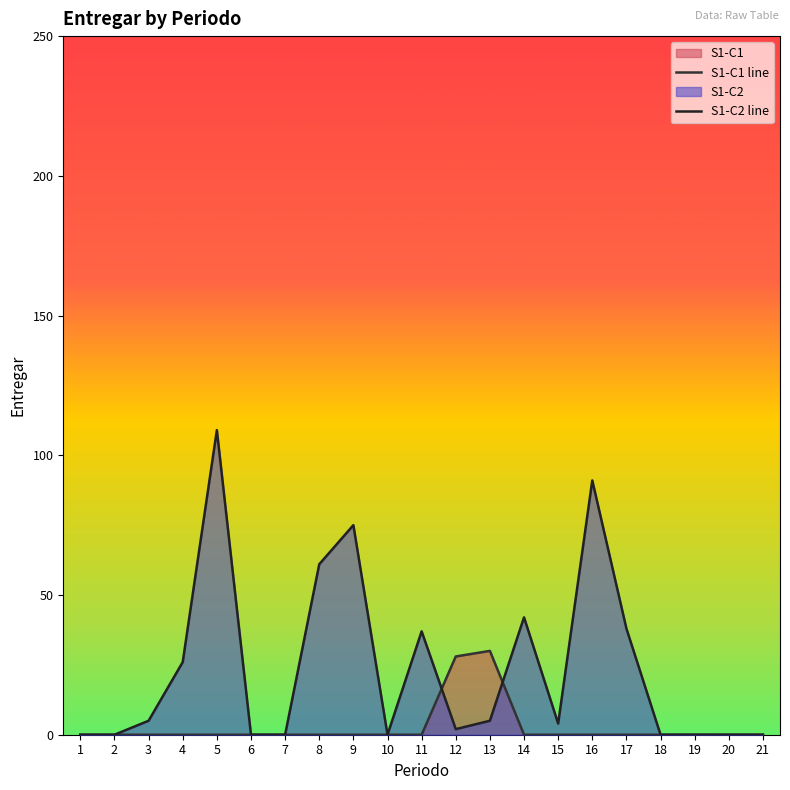

At which category does S1-C1 line reach its first local peak?

13